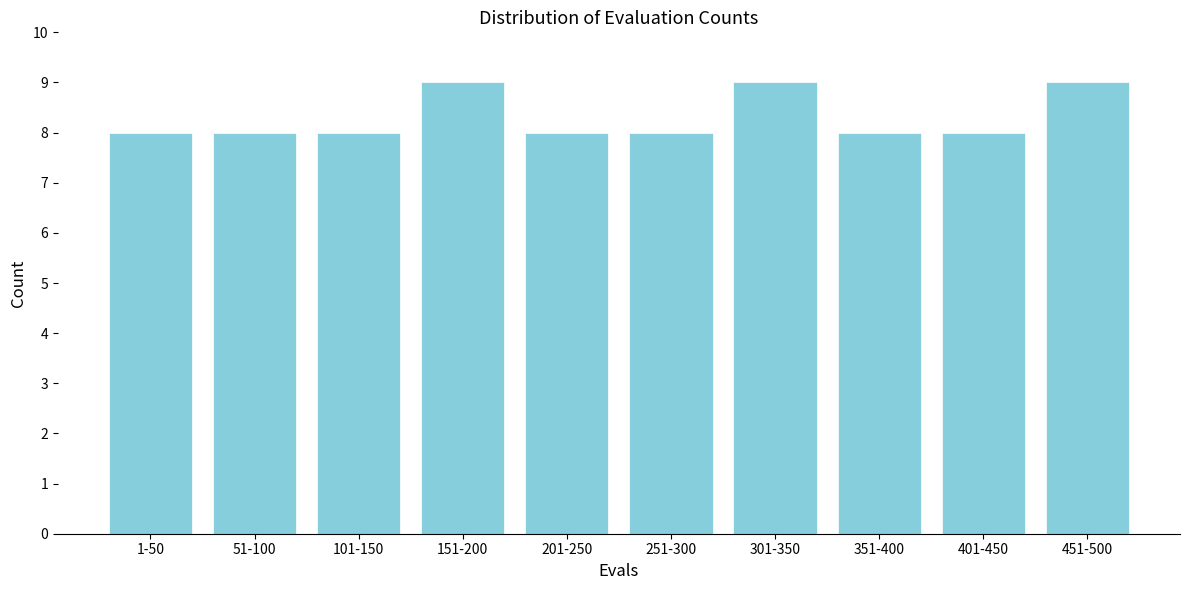

Reading left to right, transcribe all the data shown in this chart.

1-50=8	51-100=8	101-150=8	151-200=9	201-250=8	251-300=8	301-350=9	351-400=8	401-450=8	451-500=9